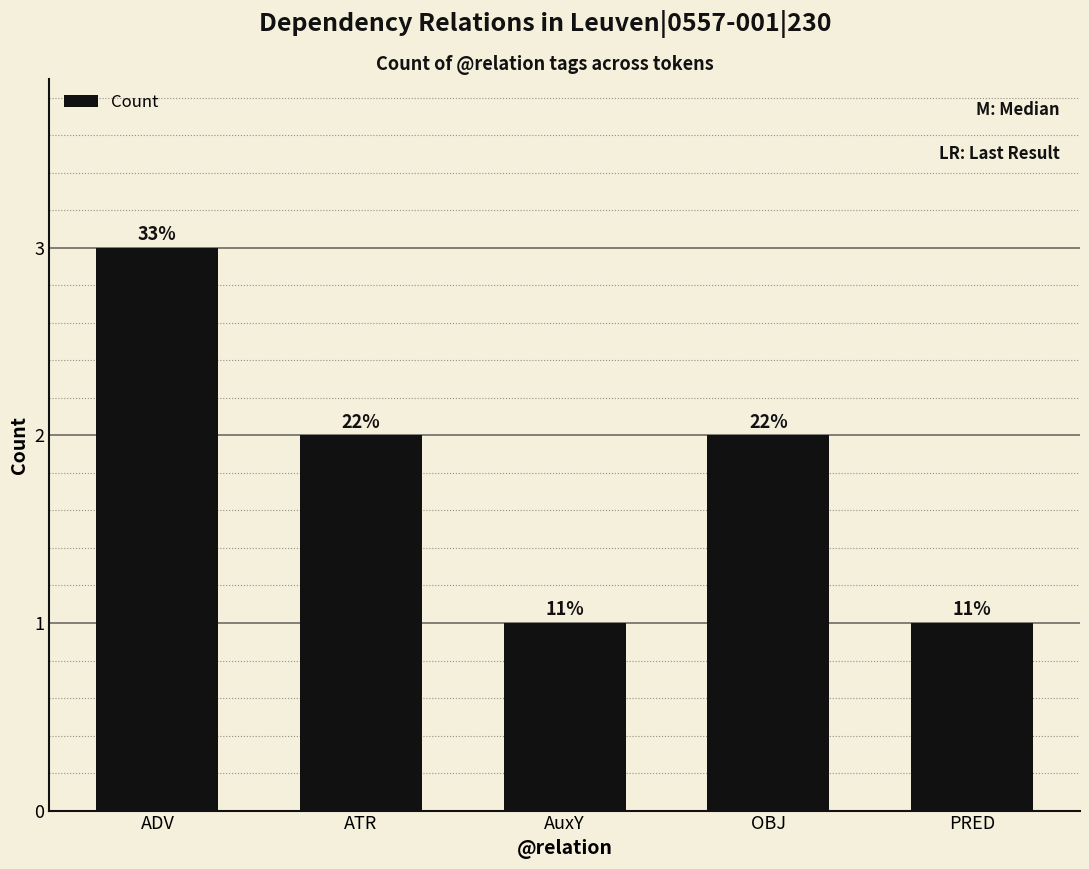

Rank the categories by value from lowest to highest.

AuxY, PRED, ATR, OBJ, ADV